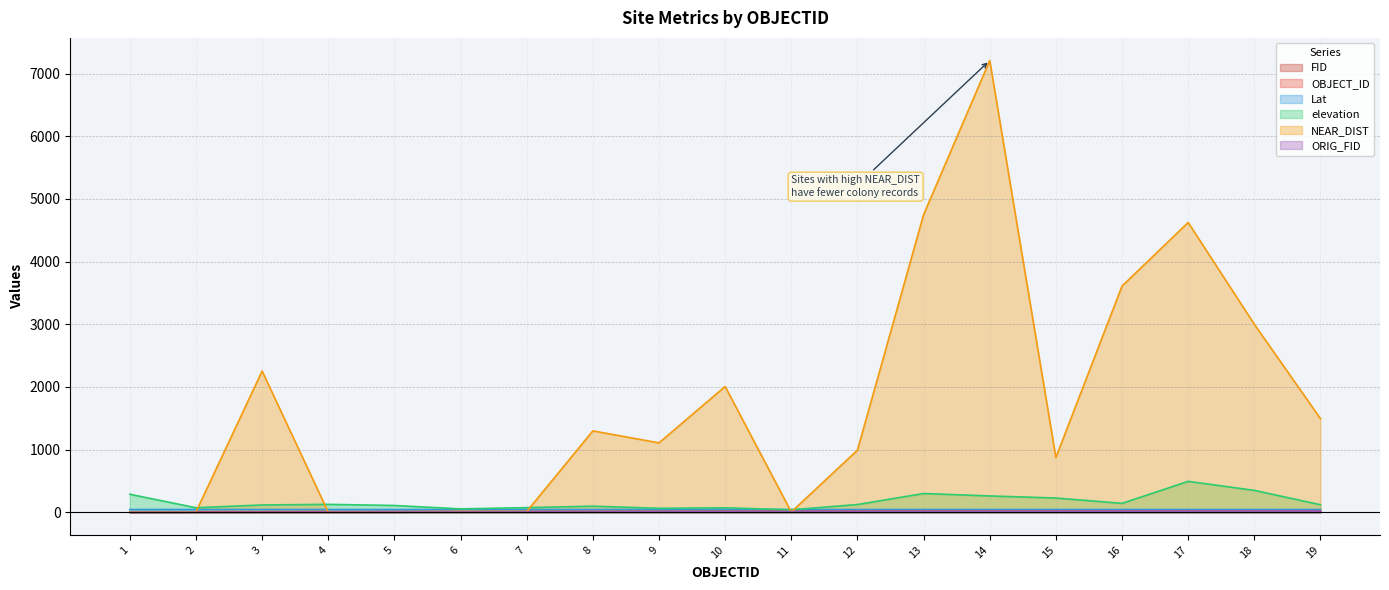

At how many categories does at least one series exceed 618?

12